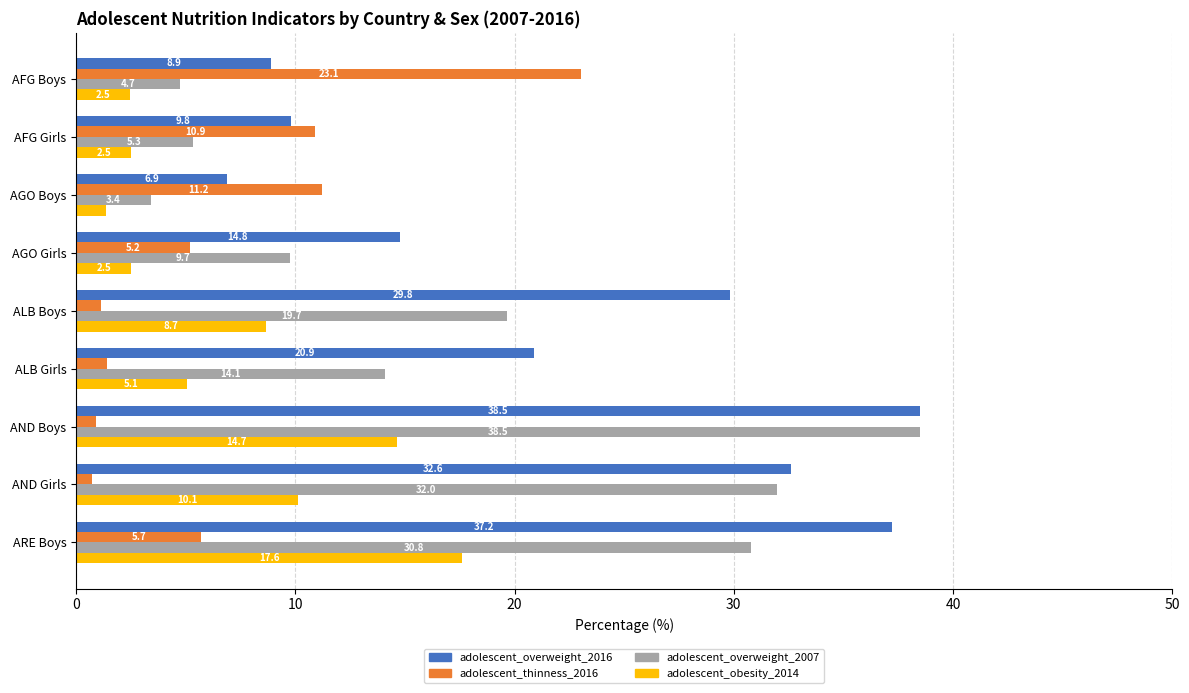

What is the spread (max minus min) of values at AGO Boys?

9.8